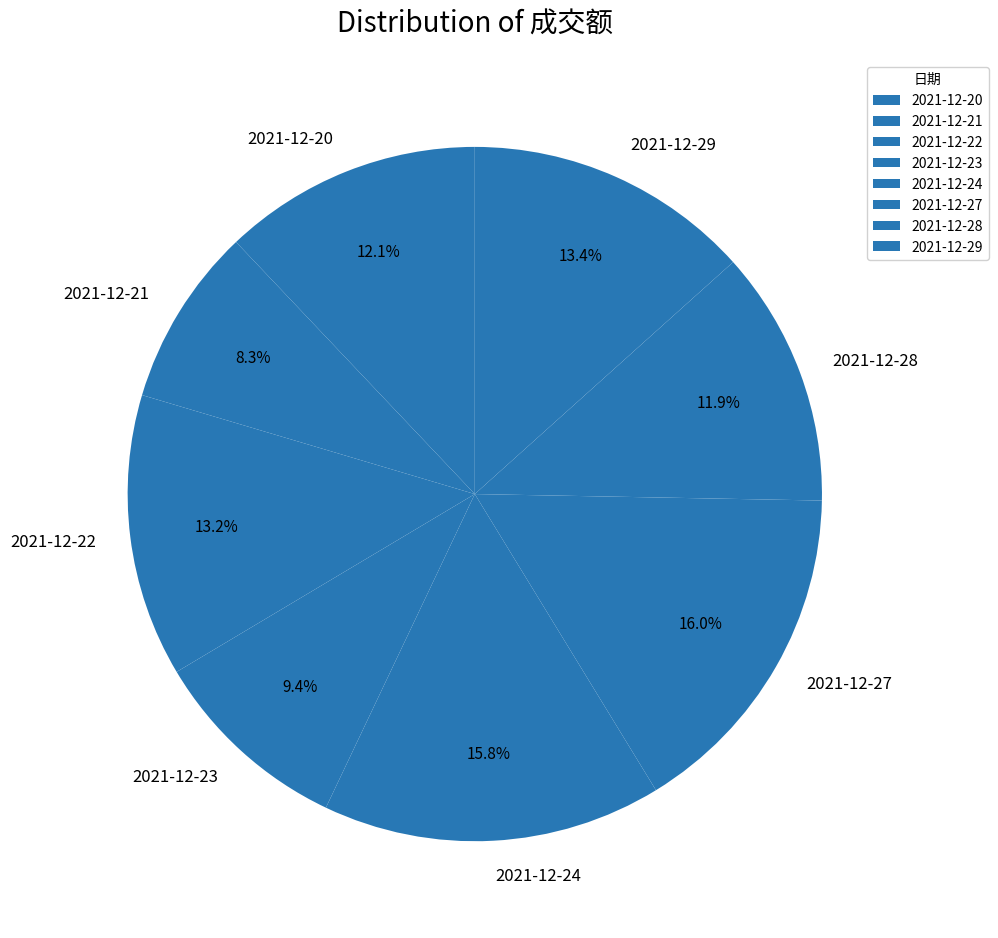

Is it true that 2021-12-22 is 27% of the pie?

False